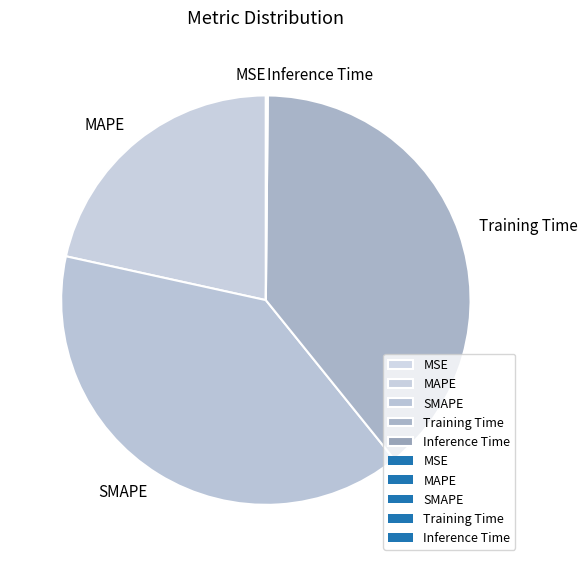

Is it true that SMAPE is 29% of the pie?

False